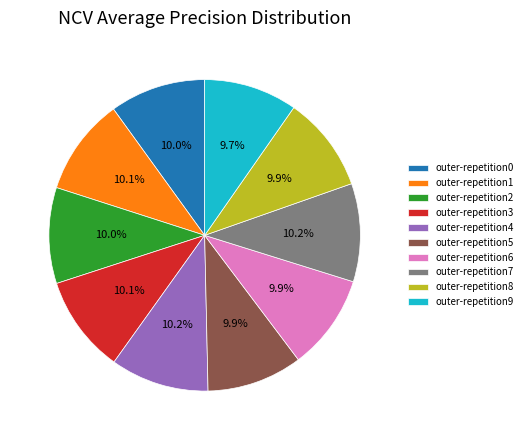

How many segments does this pie chart have?

10